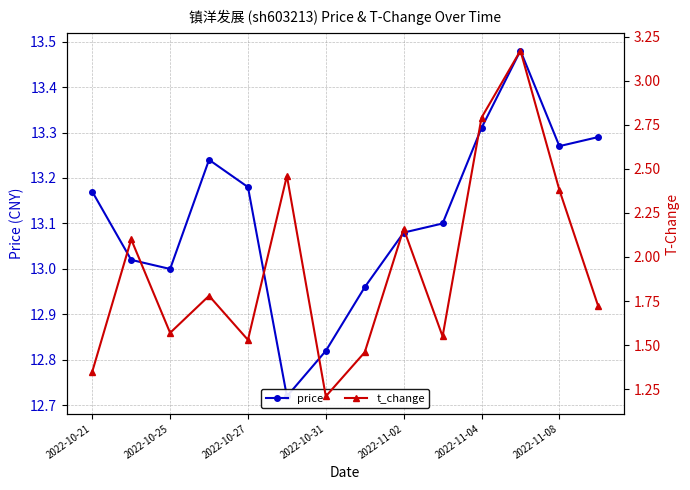

What is the minimum value for t_change?

1.2